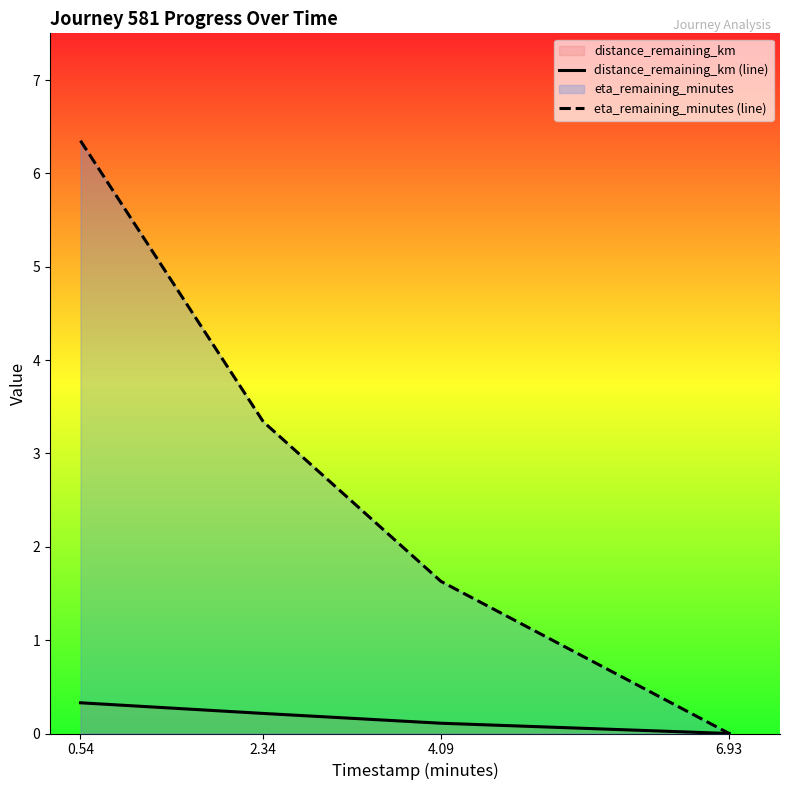

Which series has the largest range (max minus min)?

eta_remaining_minutes (line)